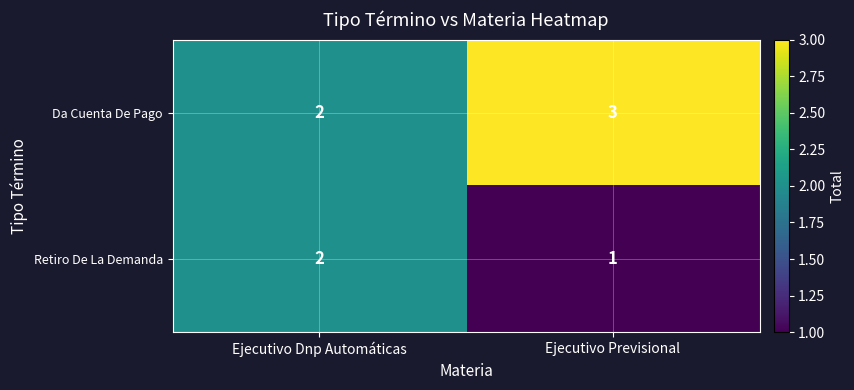

Rank the series at Ejecutivo Previsional from highest to lowest value.

Da Cuenta De Pago, Retiro De La Demanda